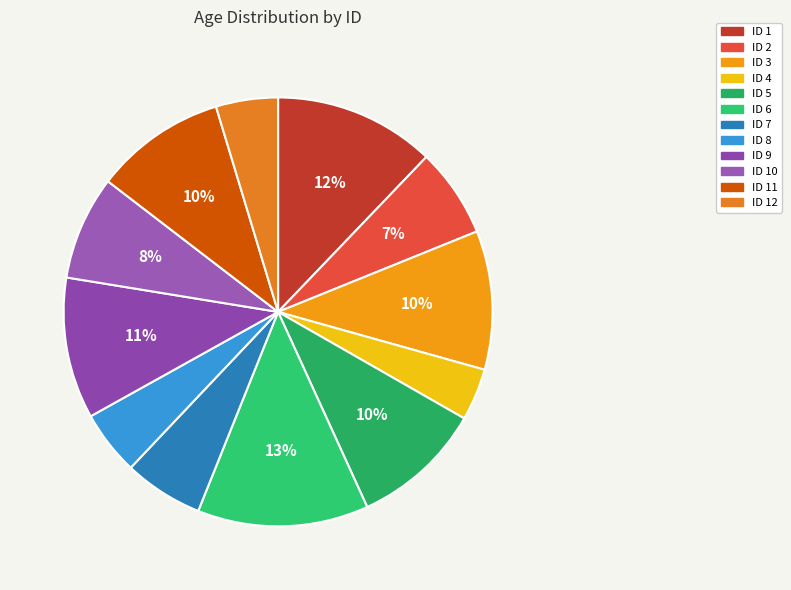

What is the largest slice in the pie chart?

6